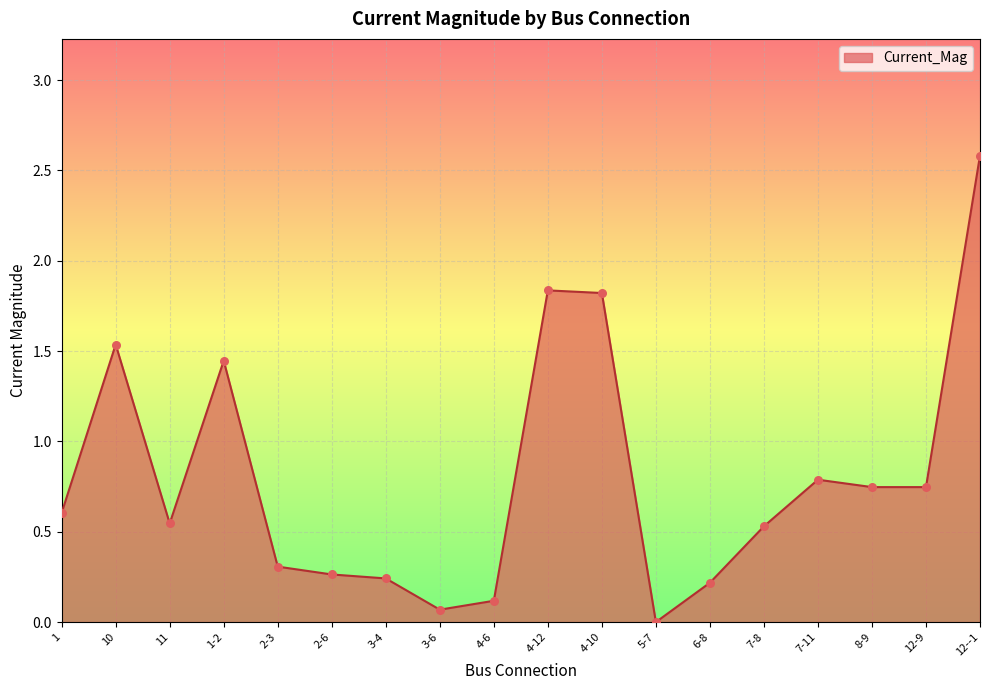

Which has a higher value, 5-7 or 12--1?

12--1